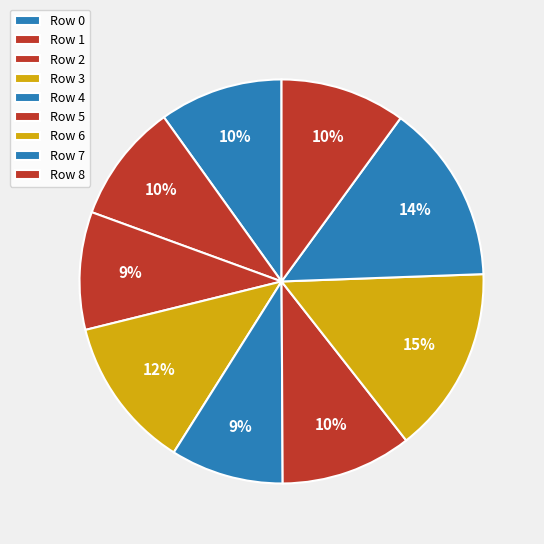

How many slices are in this pie chart?

9